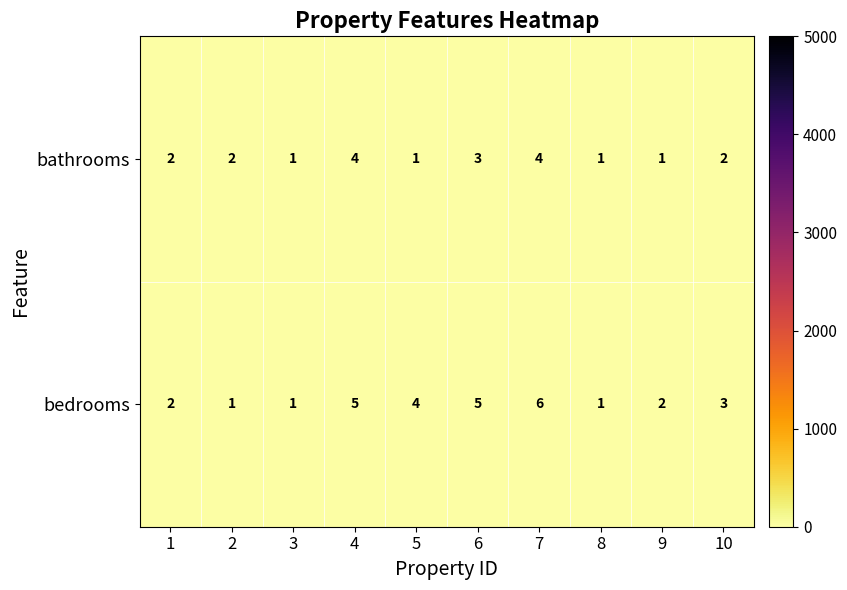

How many bathrooms values are between 1 and 3?

8